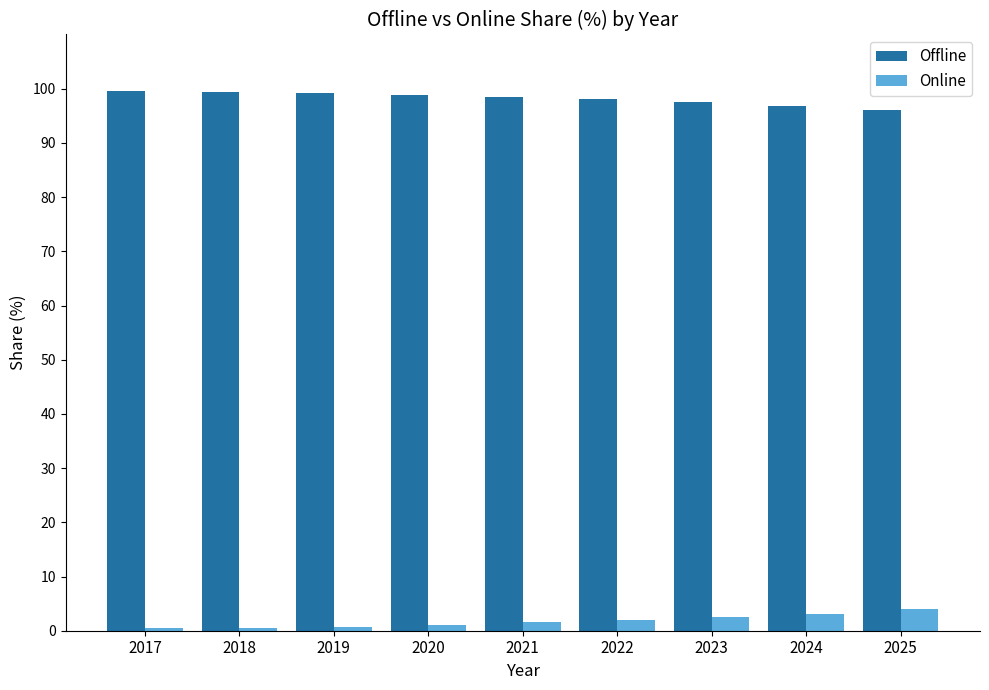

What are all the series names shown in the legend?

Offline, Online